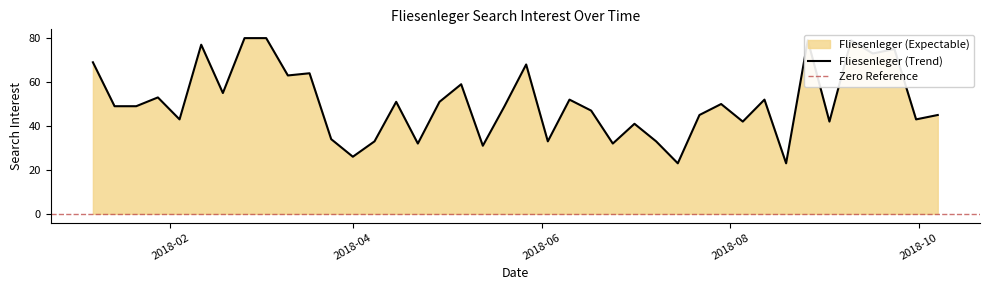

What is the greatest value displayed?

80